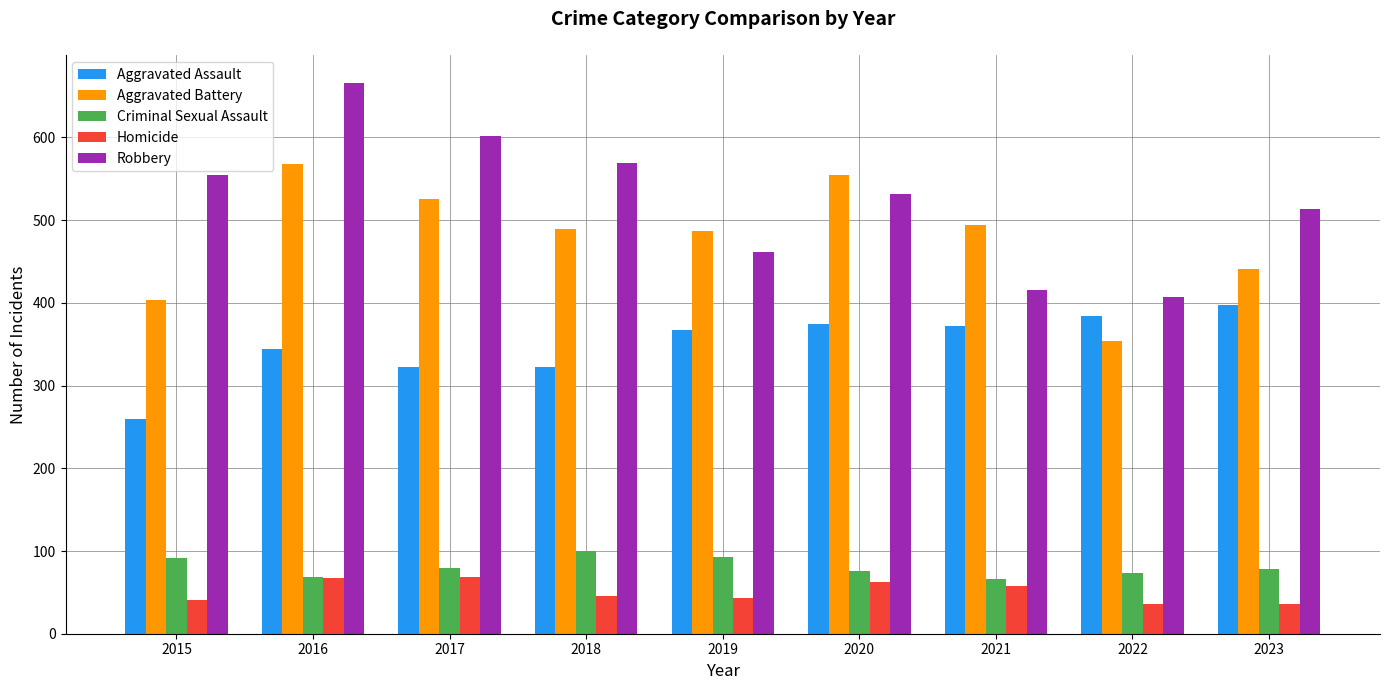

Rank the categories by Robbery value from highest to lowest.

2016, 2017, 2018, 2015, 2020, 2023, 2019, 2021, 2022